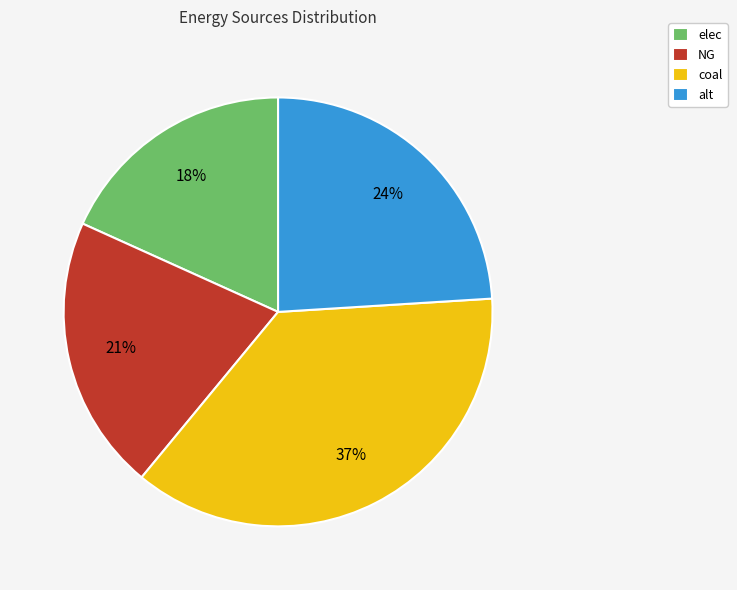

To the nearest percent, what percentage of the pie is alt?

24%